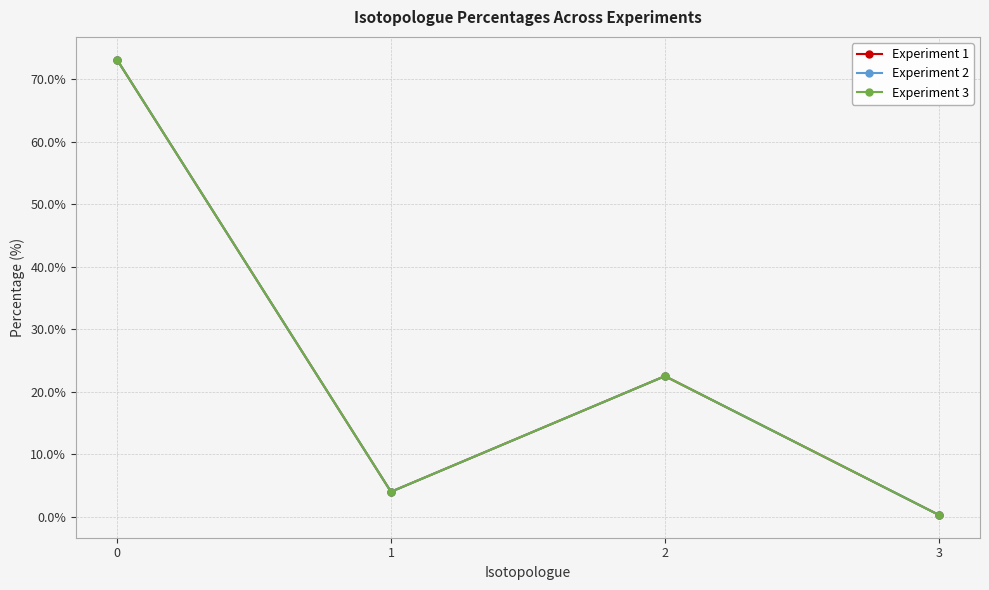

Does the chart have visible grid lines?

Yes